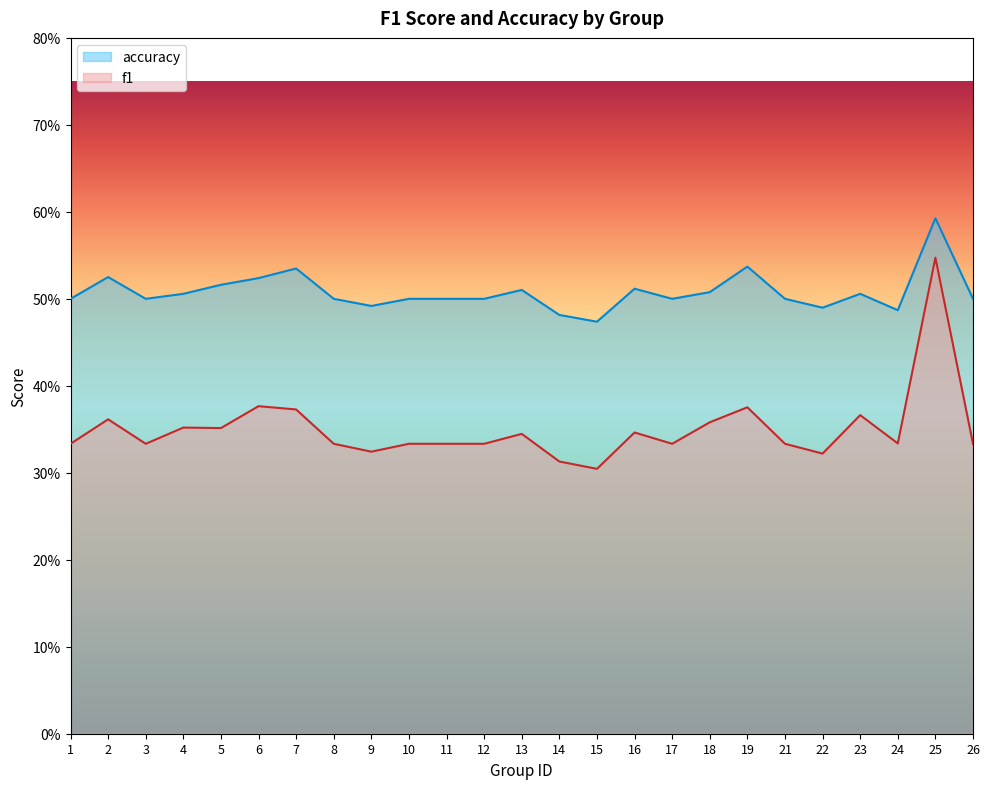

True or false: f1 and accuracy cross at least once.

False